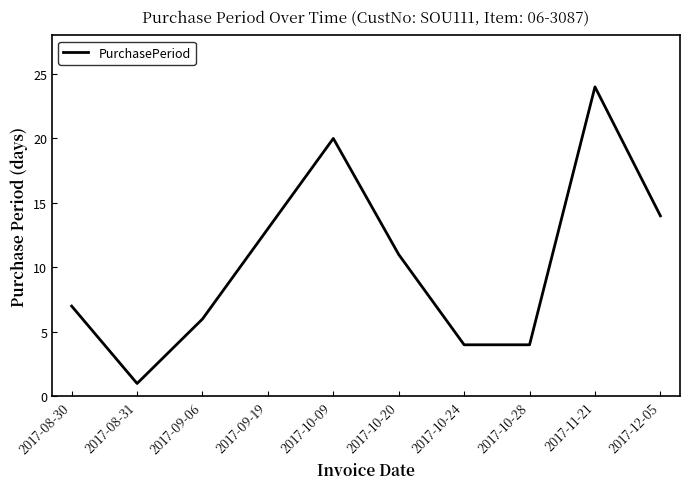

What is the difference between the maximum and minimum values?

23